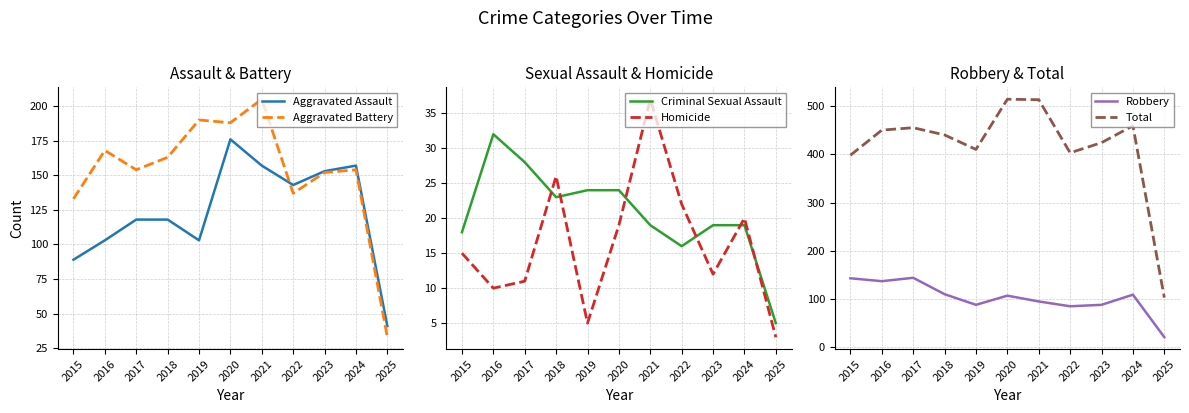

How many interior local valleys does the Aggravated Assault series have?

2